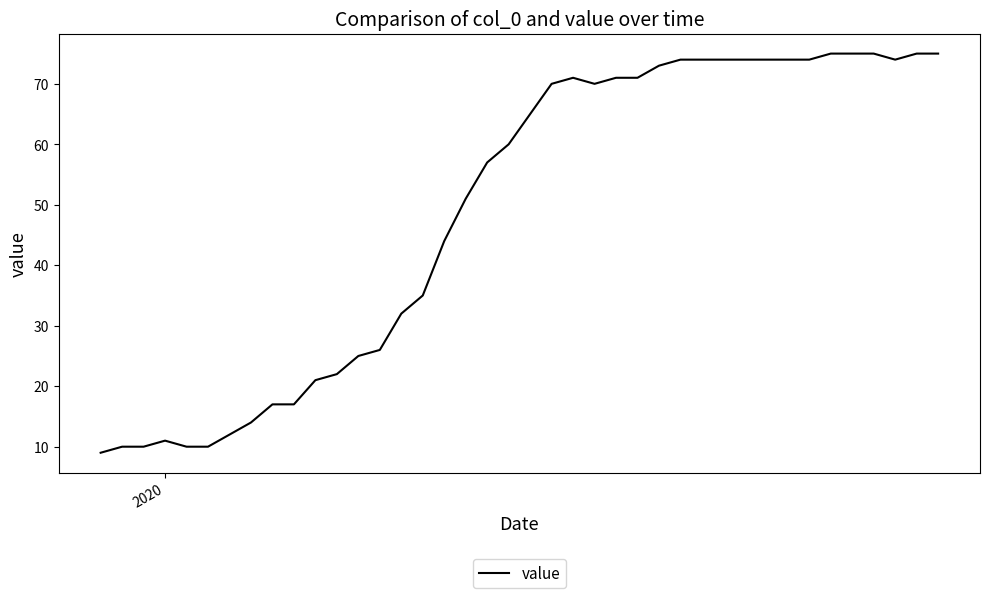

How many lines are shown in the chart?

1